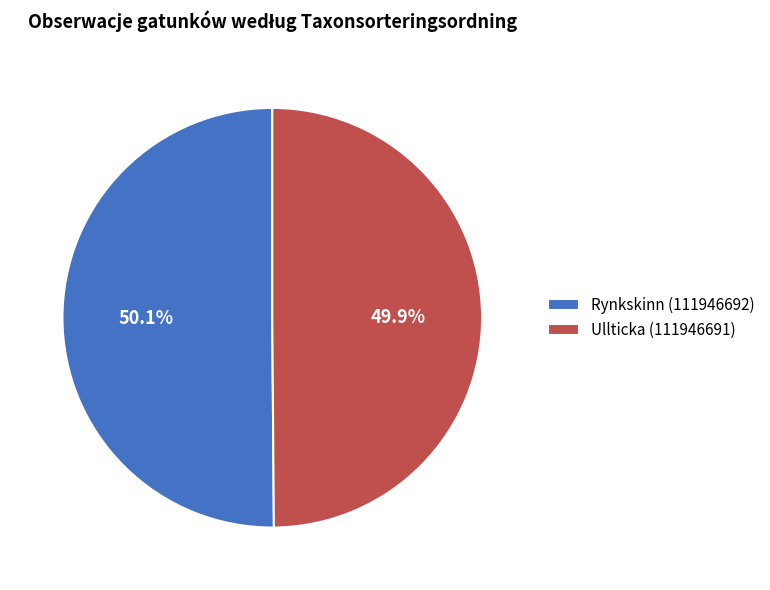

Count the number of slices in the pie.

2